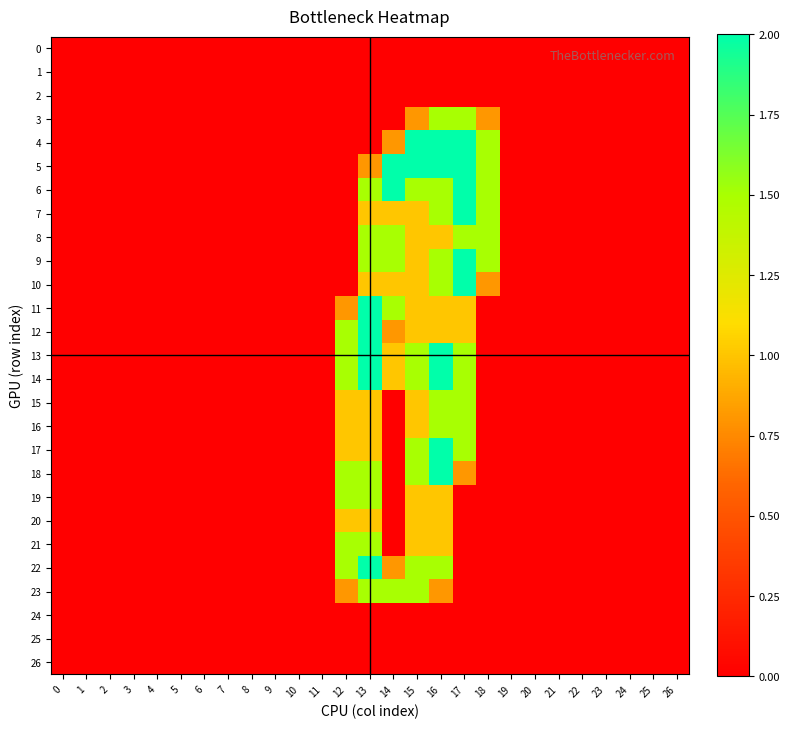

At how many categories does at least one series exceed 1?

7